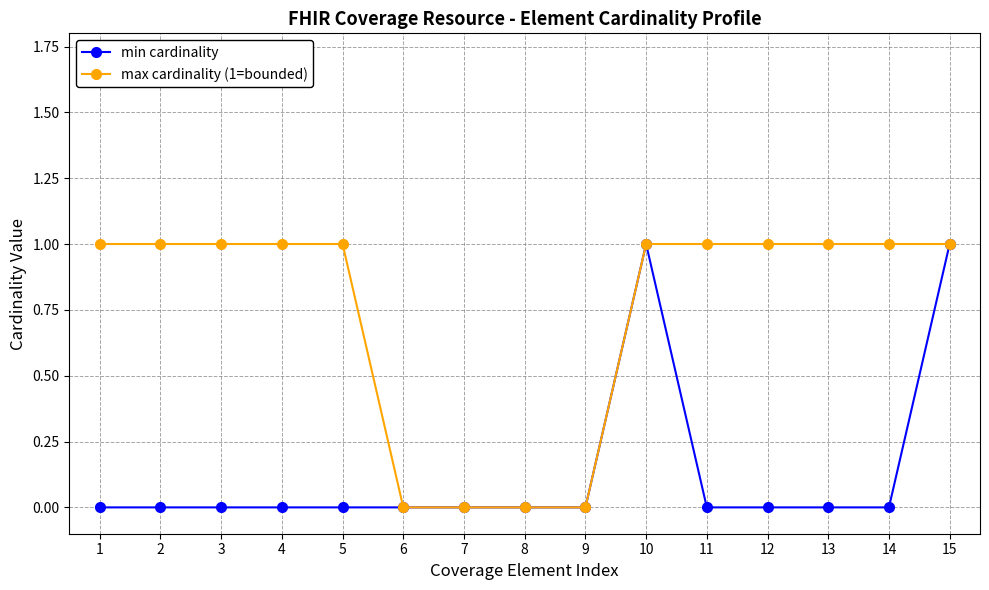

How many min cardinality values are between 0 and 1?

15